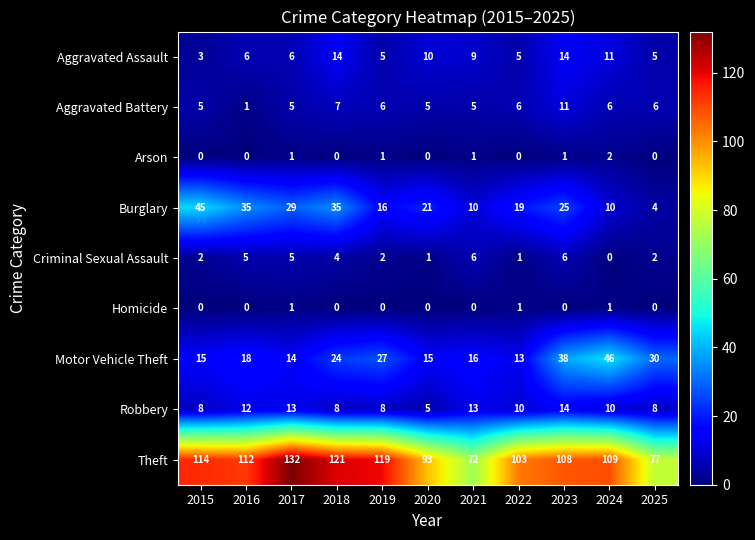

Which series has the widest spread of values?

Theft